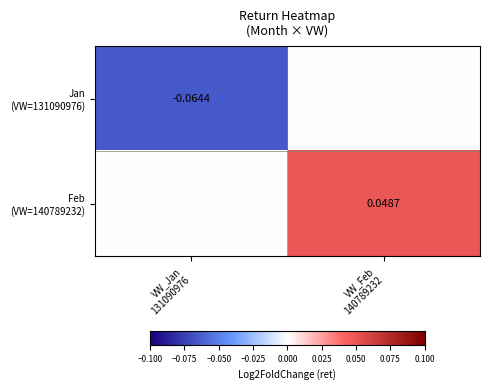

What is the difference between the highest and lowest values at VW_Jan
131090976?

0.1